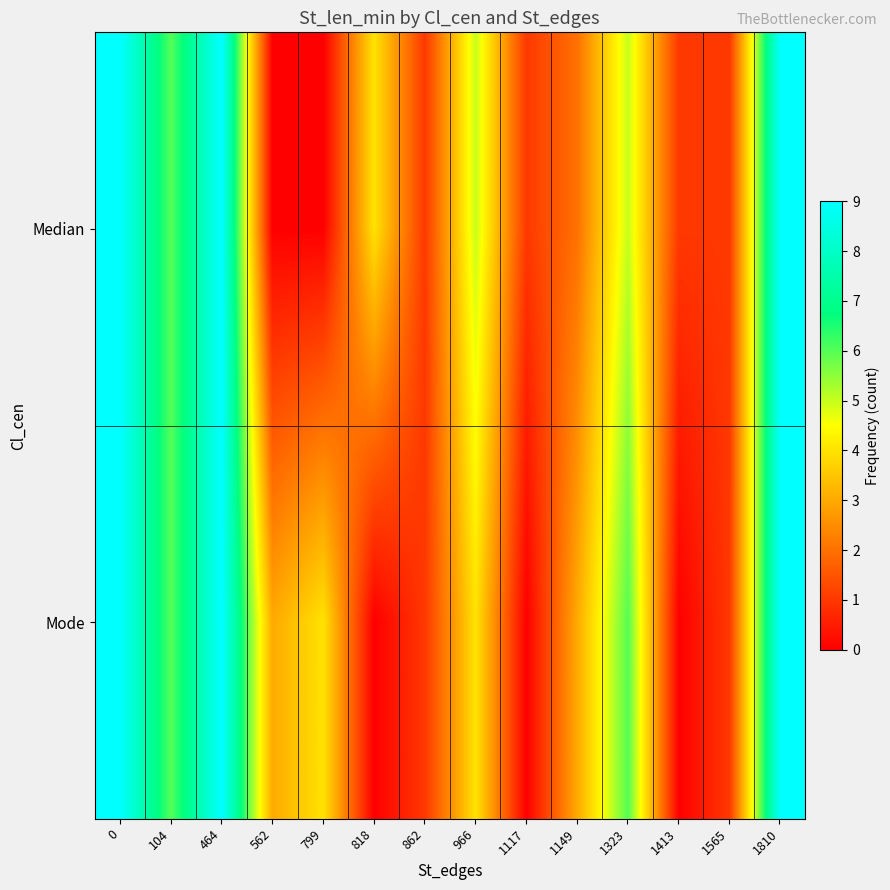

Which has a higher value, 562 or 104?

104